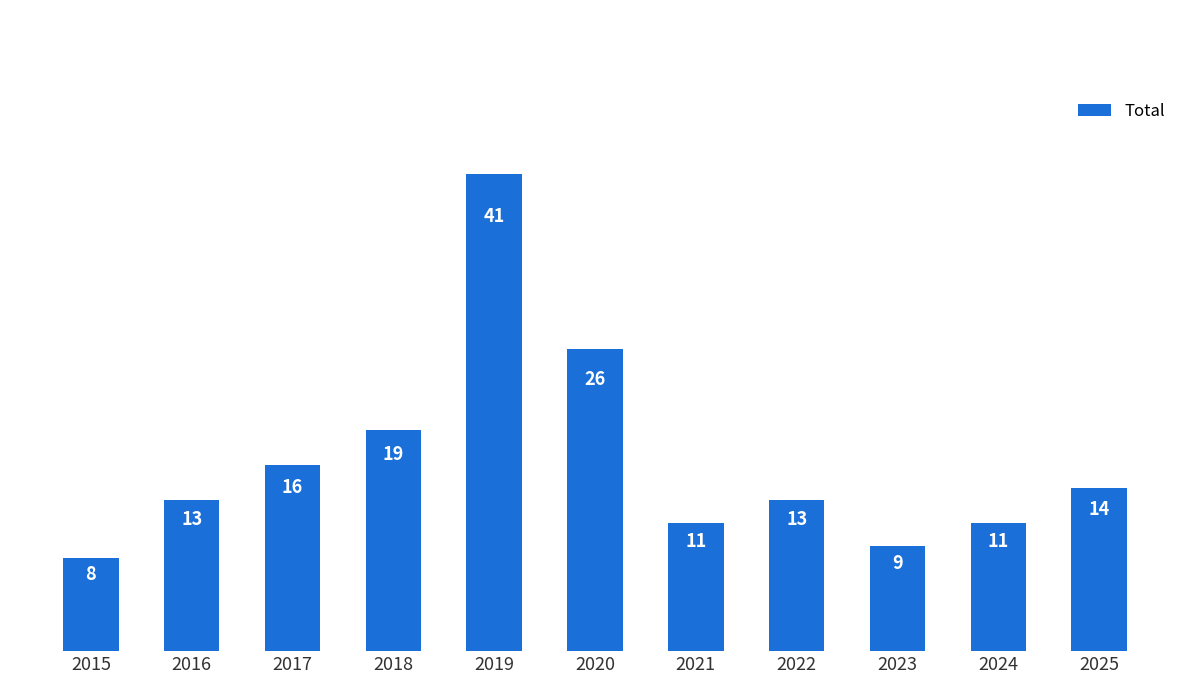

At which category does the chart reach its peak across all series?

2019